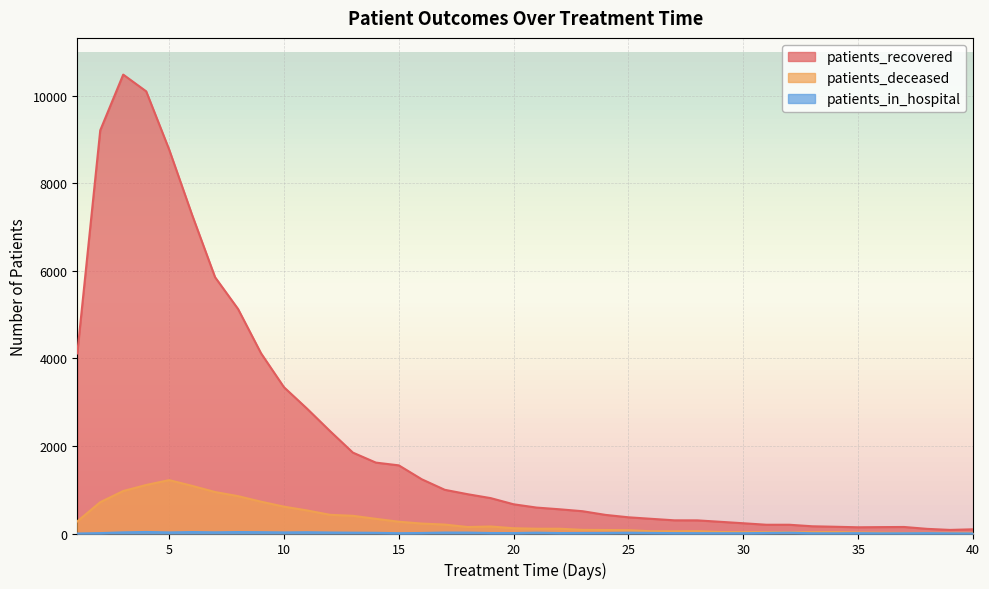

Reading left to right, extract all data points from this chart.

patients_recovered: 1=4111	2=9207	3=10479	4=10097	5=8768	6=7274	7=5852	8=5127	9=4116	10=3340	11=2853	12=2341	13=1847	14=1619	15=1556	16=1238	17=998	18=897	19=808	20=667	21=592	22=553	23=509	24=425	25=370	26=335	27=301	28=300	29=267	30=234	31=200	32=200	33=165	34=154	35=142	36=146	37=149	38=106	39=82	40=96
patients_deceased: 1=277	2=715	3=970	4=1108	5=1219	6=1088	7=947	8=853	9=727	10=613	11=527	12=427	13=404	14=335	15=269	16=227	17=204	18=148	19=160	20=120	21=109	22=109	23=83	24=80	25=76	26=51	27=50	28=53	29=34	30=30	31=32	32=29	33=31	34=33	35=24	36=19	37=14	38=15	39=15	40=14
patients_in_hospital: 1=0	2=9	3=26	4=35	5=25	6=33	7=27	8=33	9=30	10=25	11=29	12=23	13=19	14=16	15=7	16=12	17=22	18=21	19=11	20=10	21=19	22=10	23=12	24=13	25=18	26=13	27=9	28=8	29=7	30=7	31=13	32=18	33=6	34=5	35=8	36=4	37=5	38=8	39=4	40=2